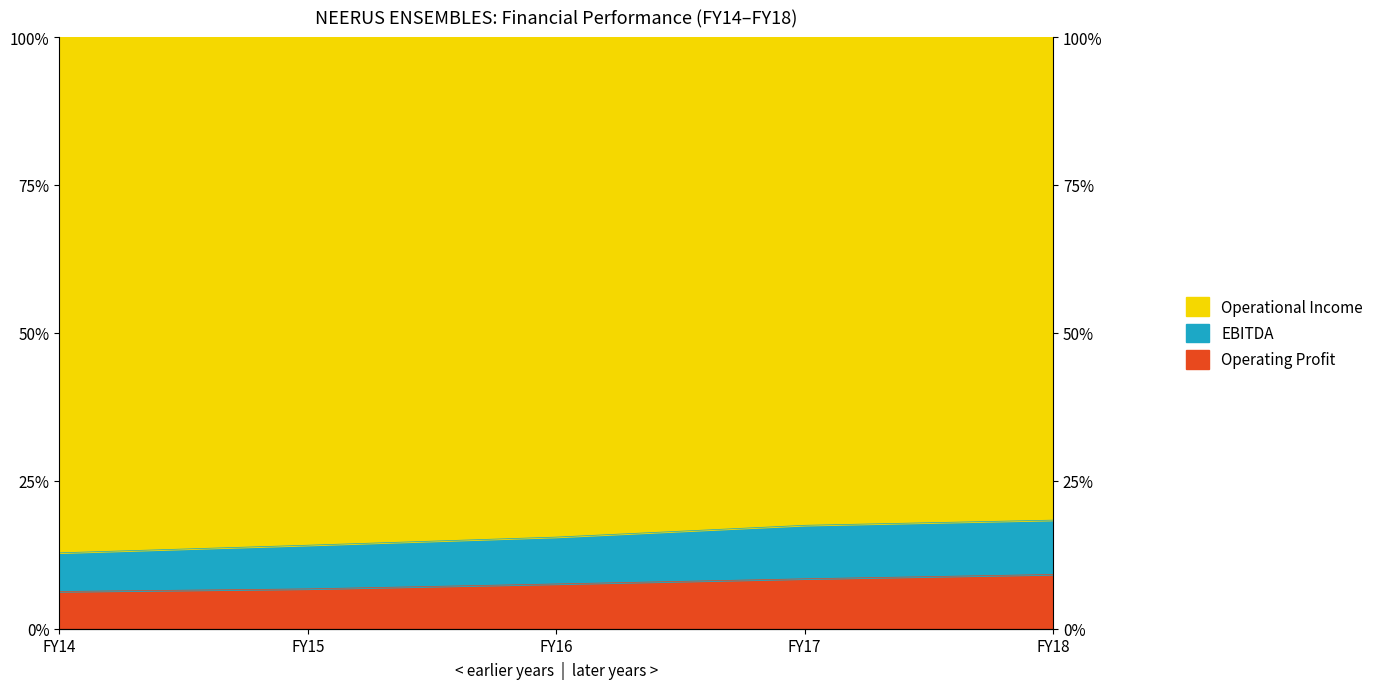

True or false: EBITDA has more than 2 points higher than both neighbors.

False